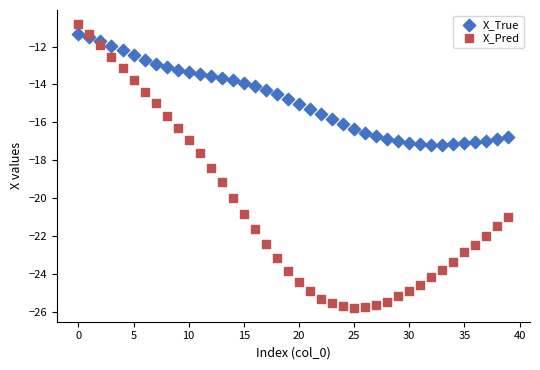

Across all data points, what is the range of Y values (max minus min)?

15.0